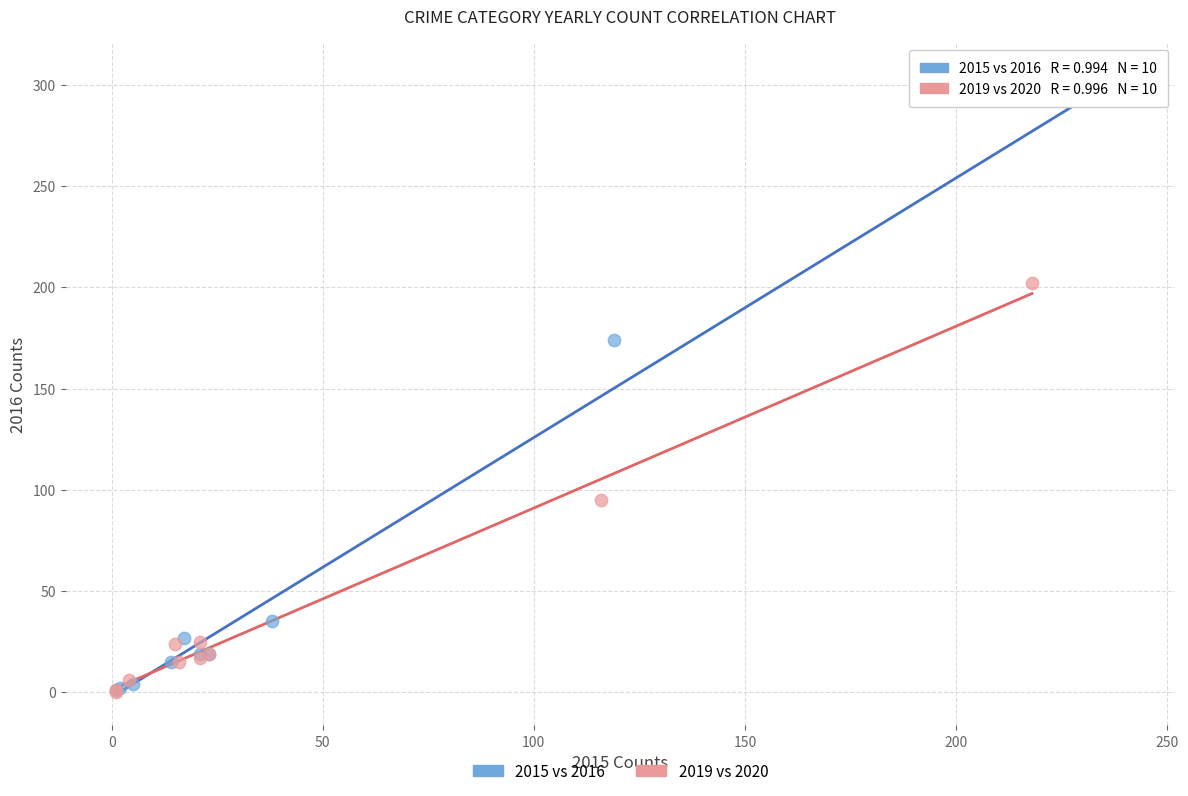

Which series reaches the maximum Y coordinate?

2015 vs 2016